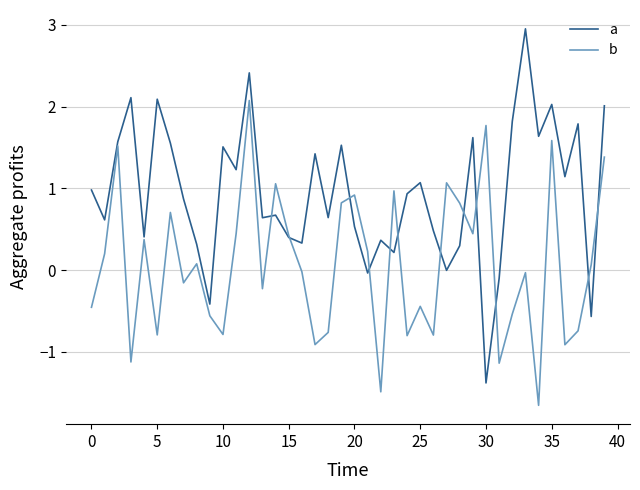

Rank the series by their maximum value, from highest to lowest.

a, b